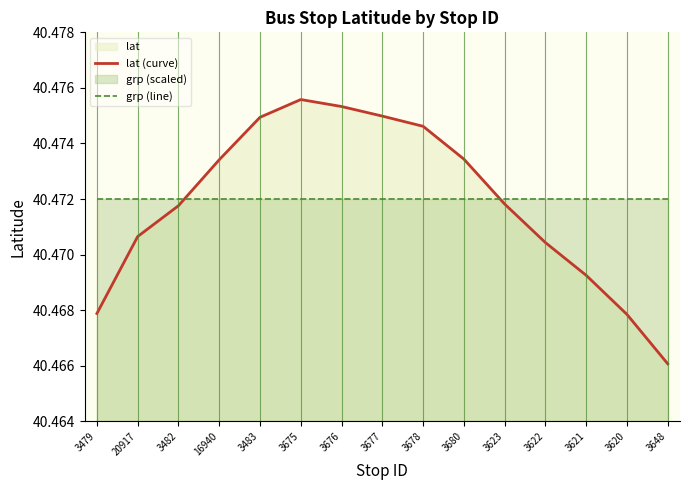

How many series are shown in this chart?

2